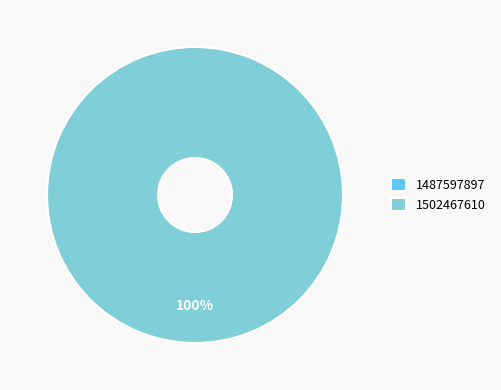

To the nearest percent, what is the combined percentage of 1502467610 and 1487597897?

100%